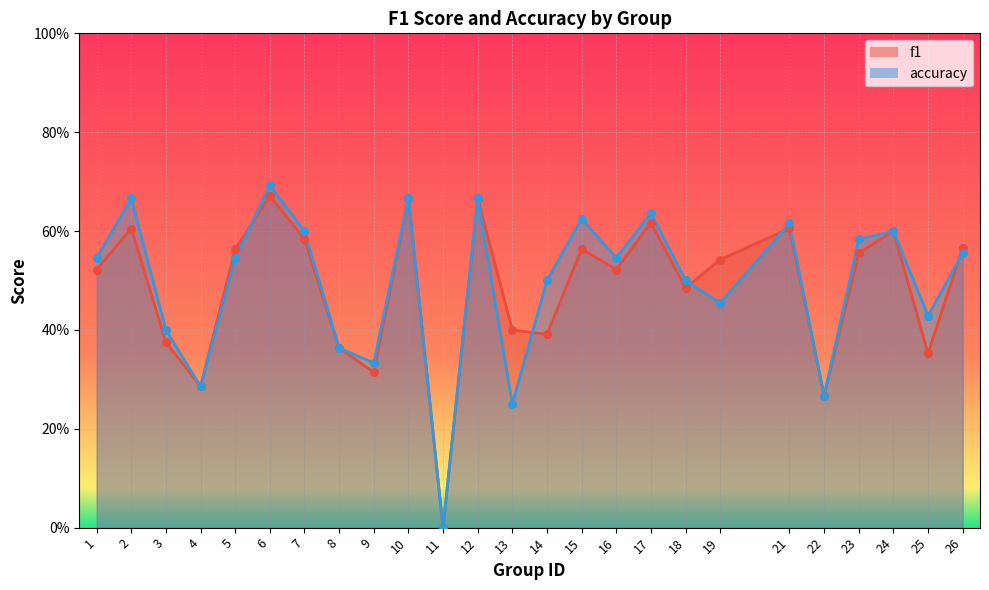

At which category is the sum across all series the highest?

6